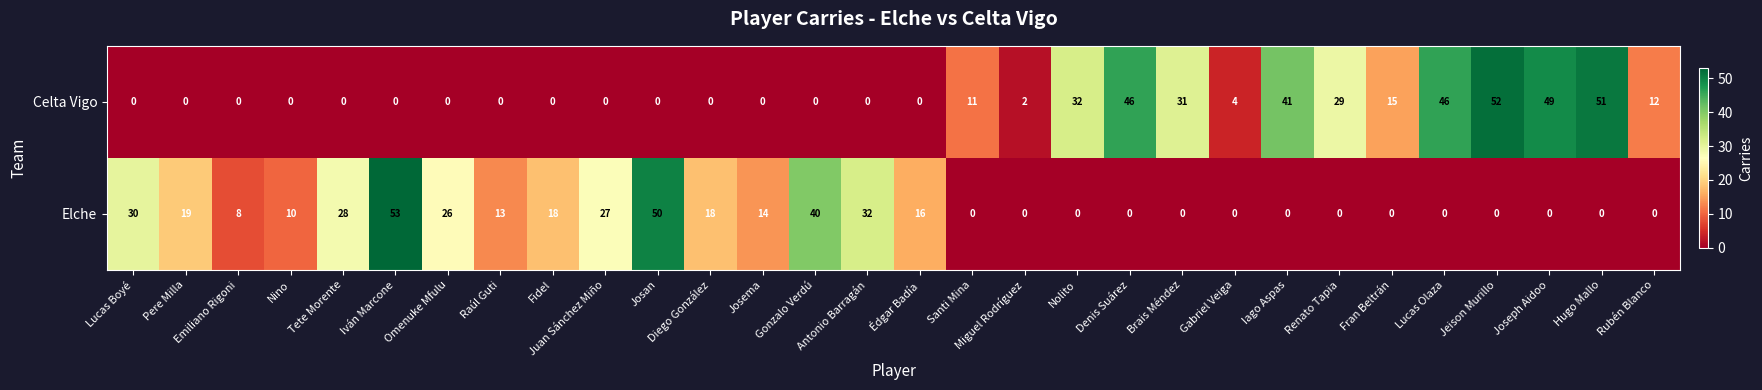

What is the average value of the Celta Vigo series?

14